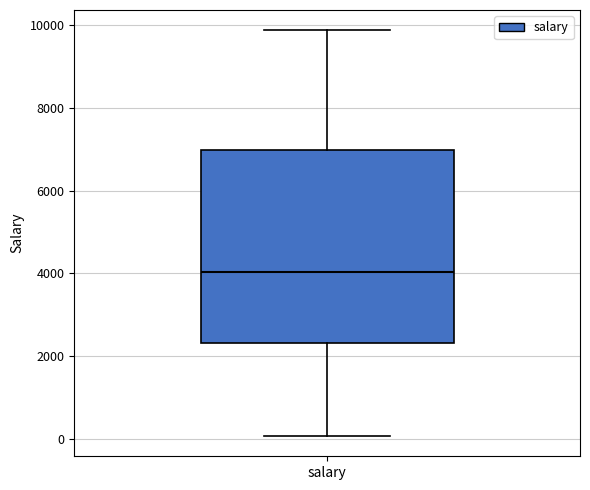

Read this box plot against the y-axis: the position of the median line, the range covered by the box, and the ends of both whiskers. The values are not printed on the chart, so give them approximately, as read against the axis.

median 4000, box 2400 to 7000, whiskers 0 to 9800